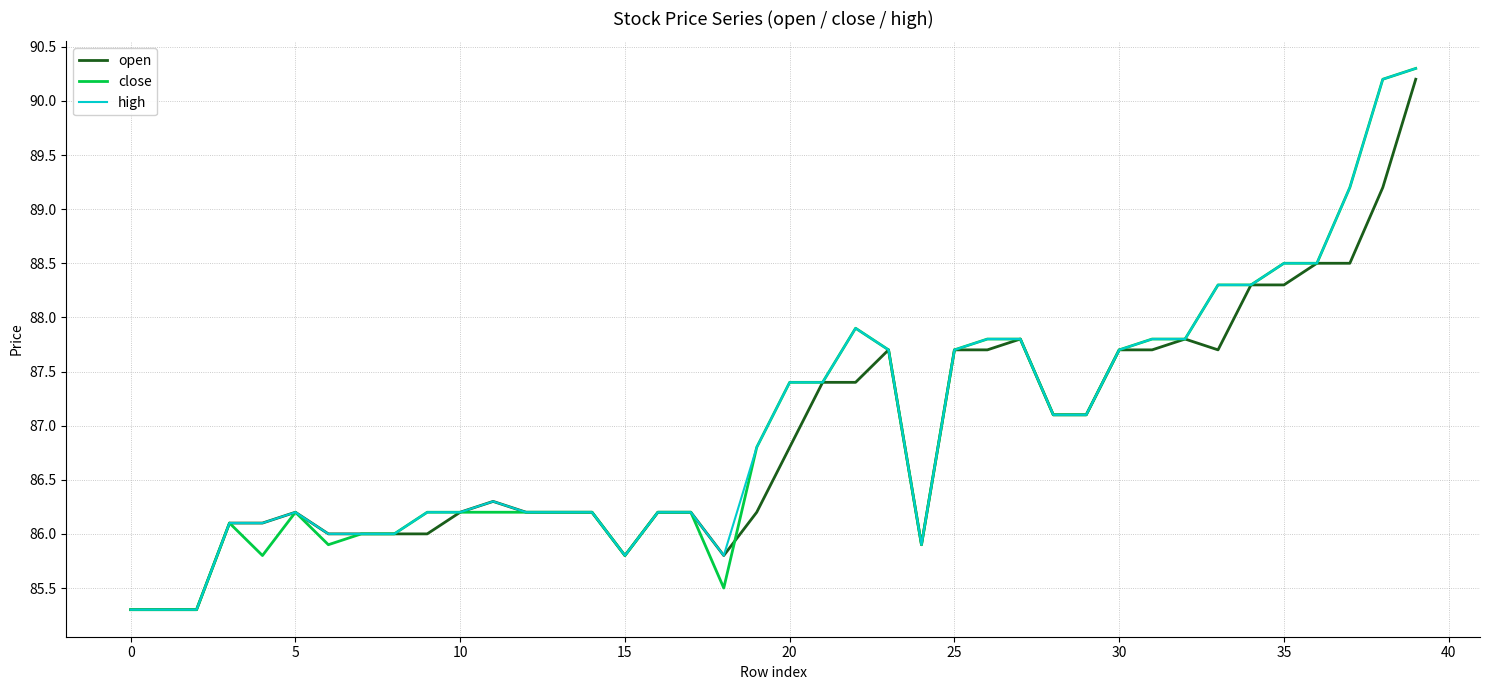

What is the minimum value for open?

85.3